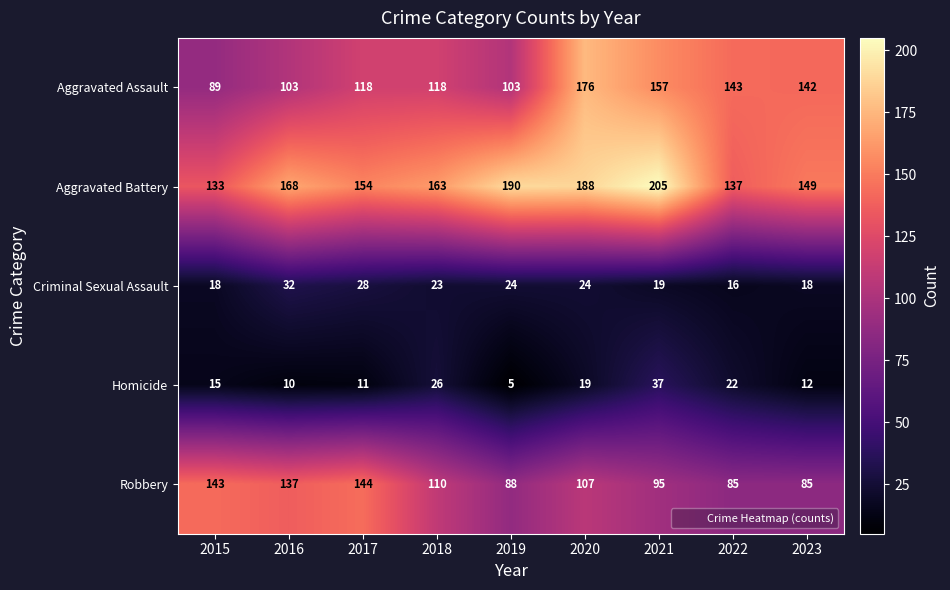

What is the minimum value shown in the chart?

5